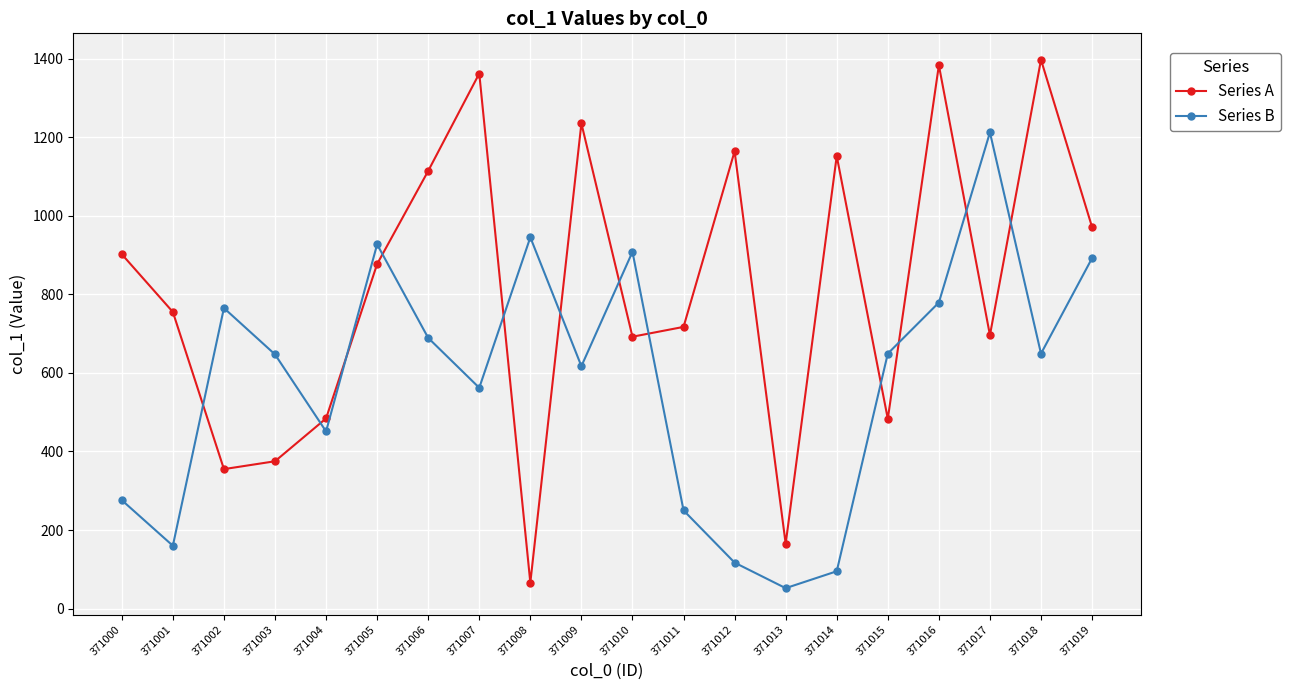

At 371012, list the series in order from smallest to largest.

Series B, Series A